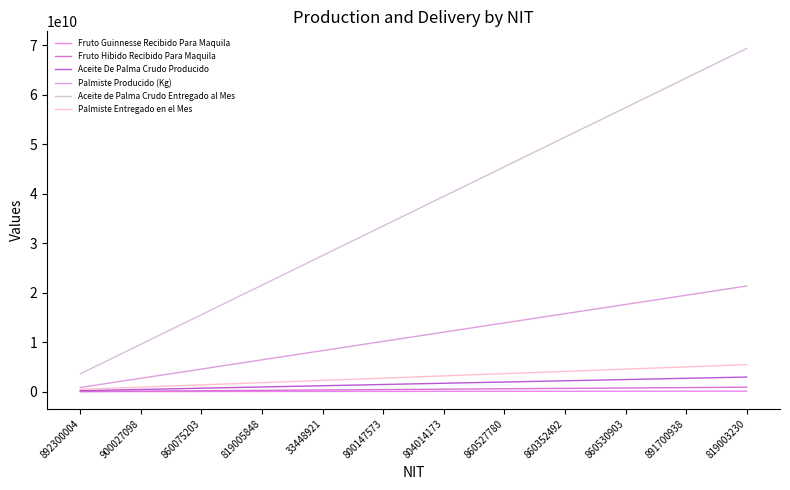

Does the chart have visible grid lines?

No